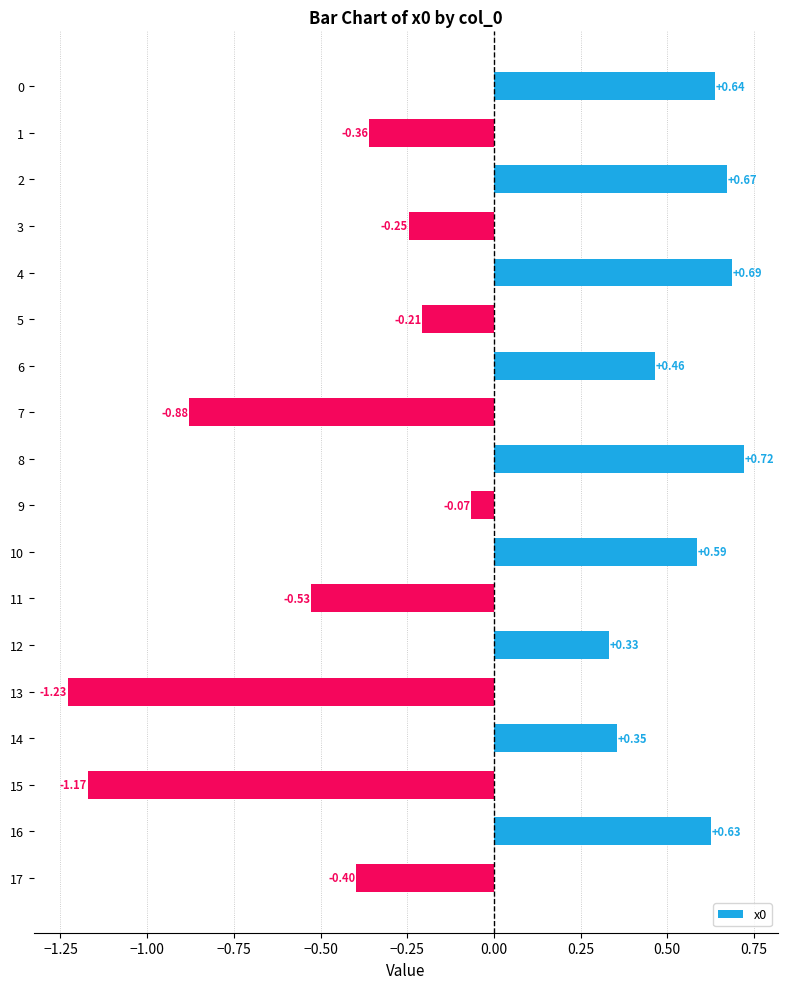

What is the change in value from 6 to 13?

-1.7